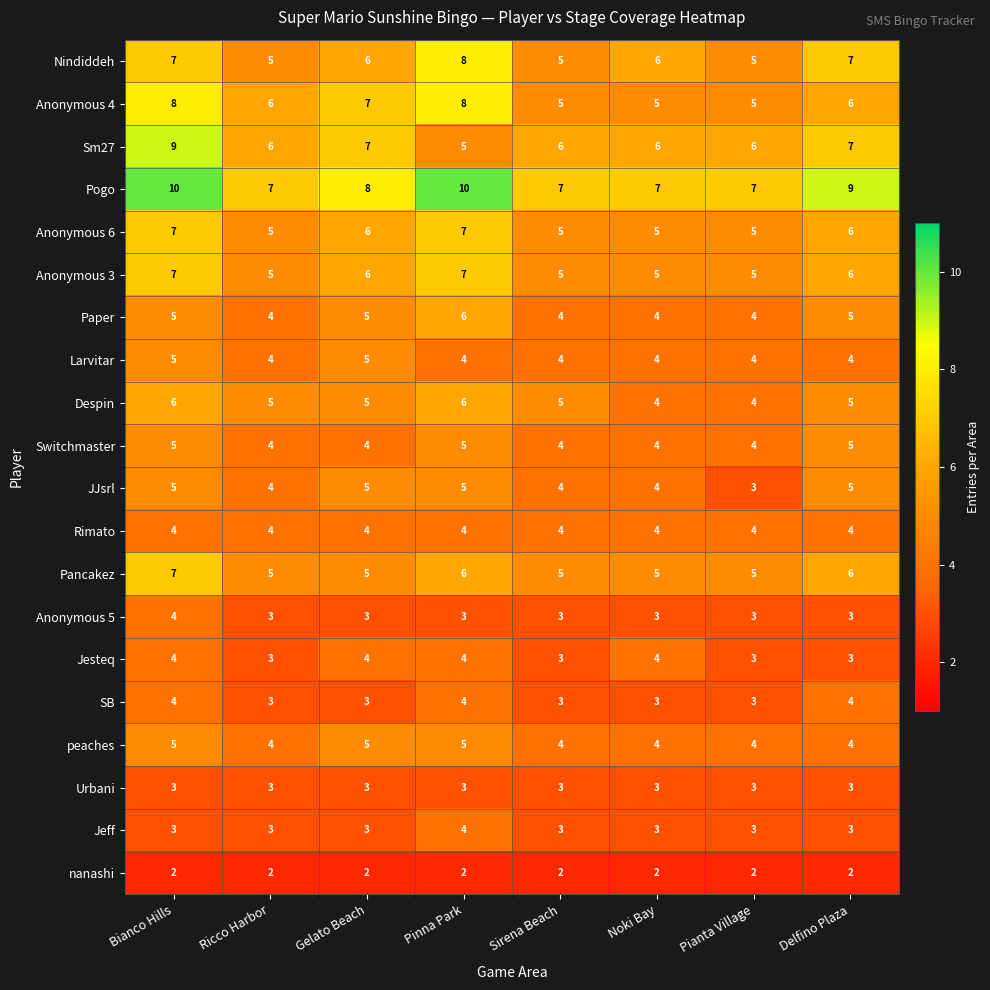

What is the average value of the Larvitar series?

4